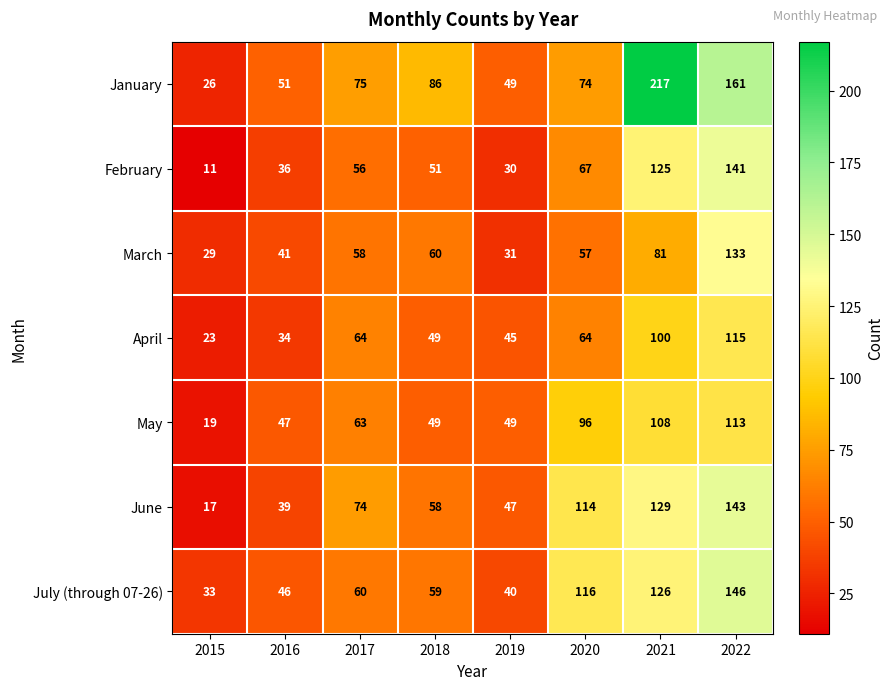

The May series shows 49 at 2019. True or false?

True